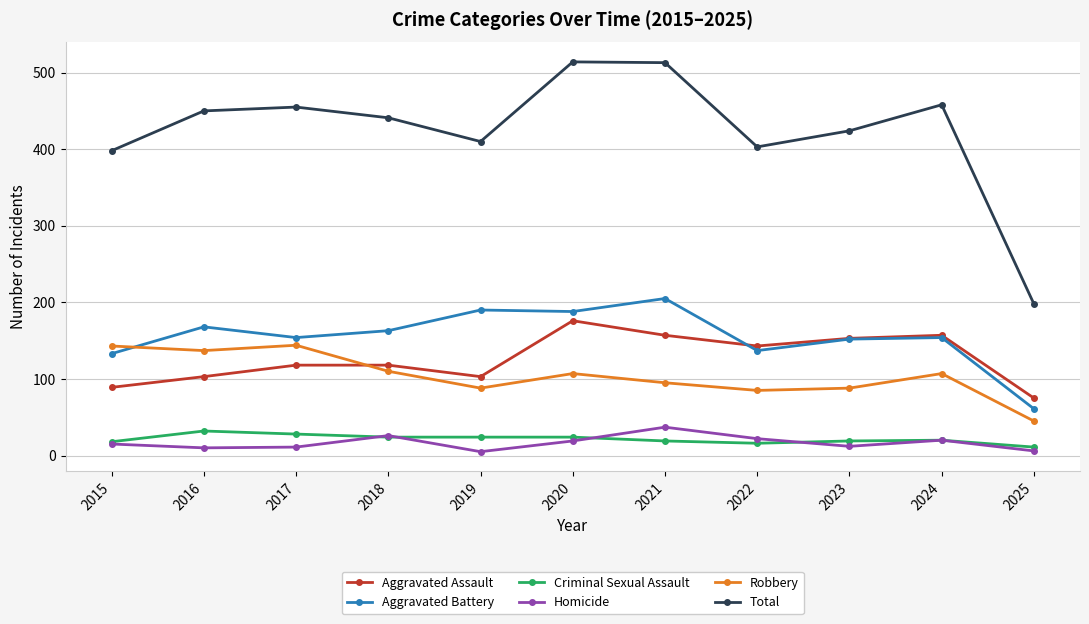

What is the difference between the maximum and second lowest values in the Total series?

116